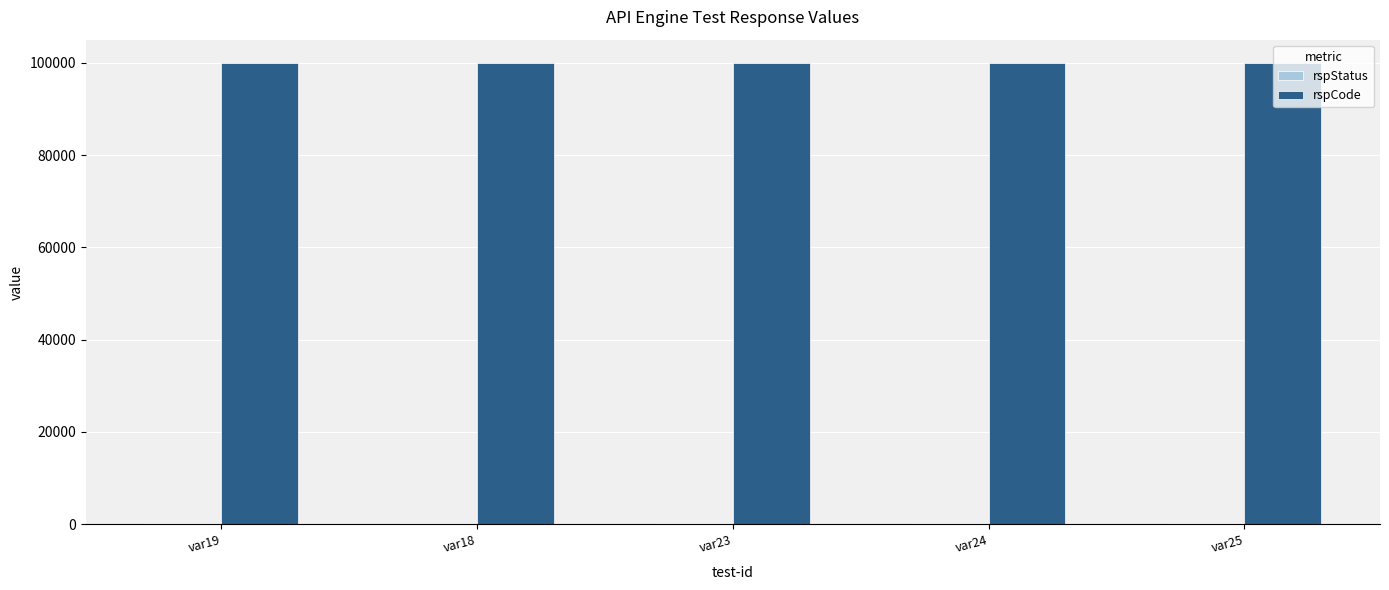

The value of rspCode at var25 is 100000. True or false?

True